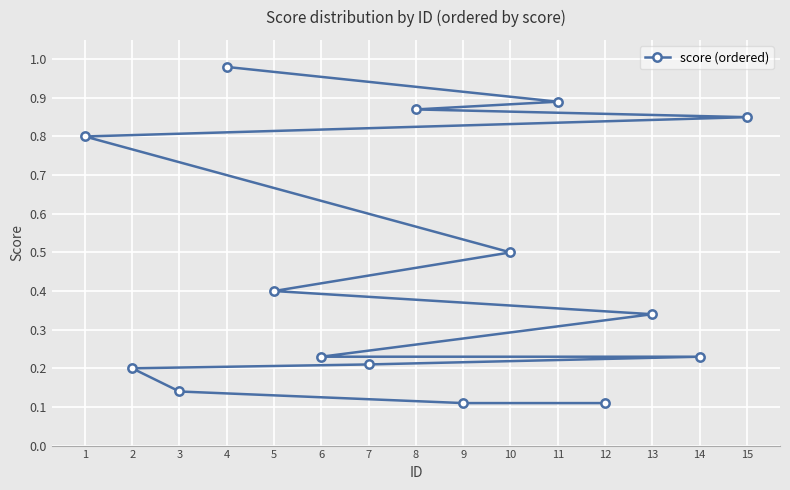

Which category has the highest value across all series?

4